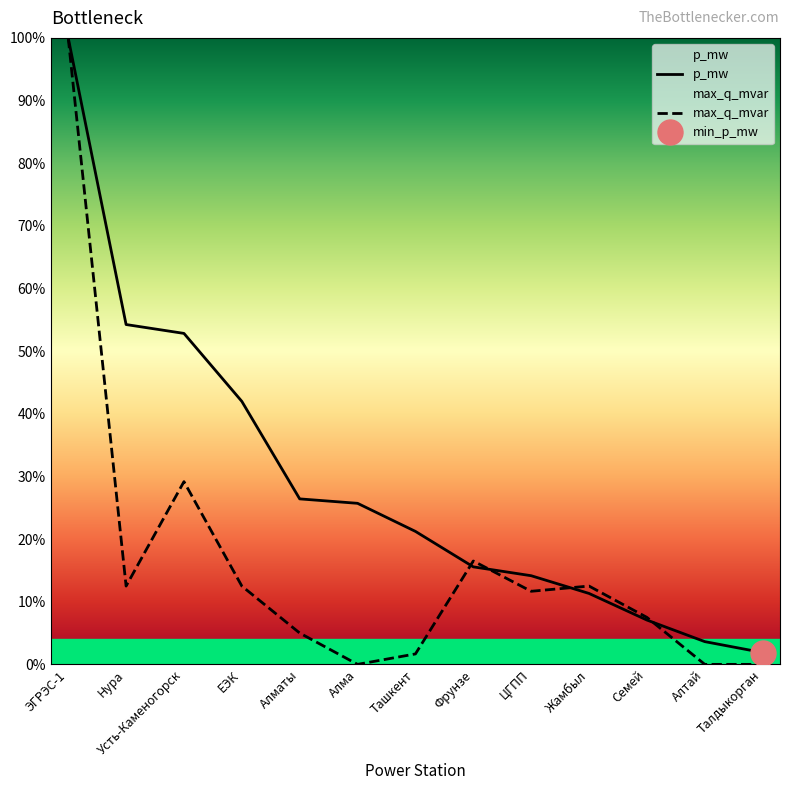

What position from the right is Алматы?

9